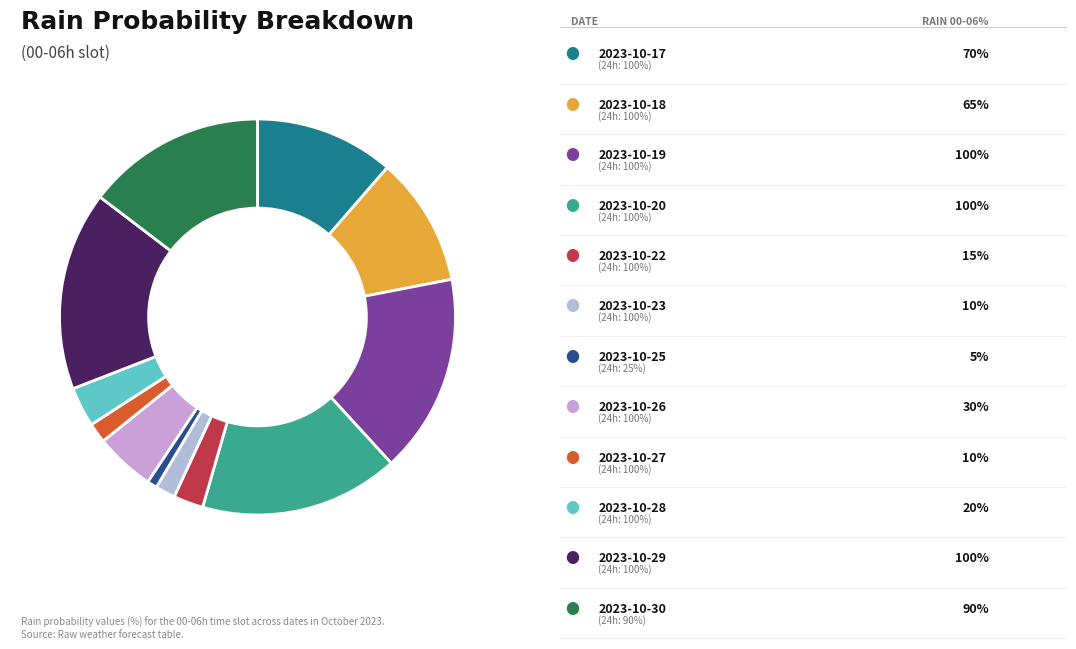

How many segments does this pie chart have?

12